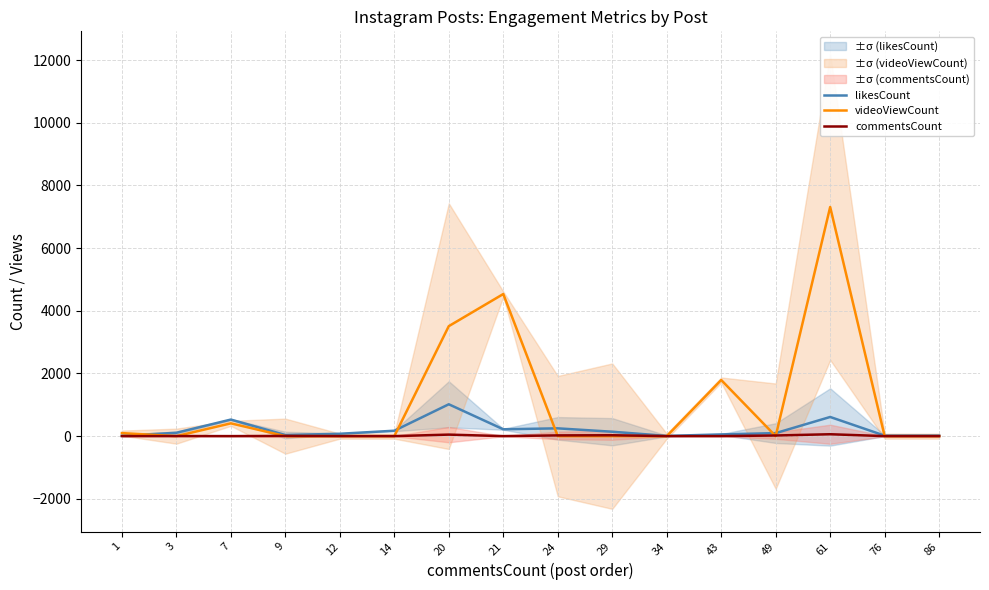

At which label is commentsCount closest to 31?

29